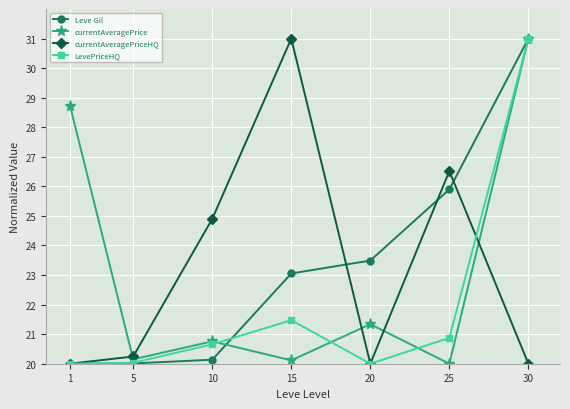

In currentAveragePriceHQ, how many points are lower than both neighbors (excluding endpoints)?

1